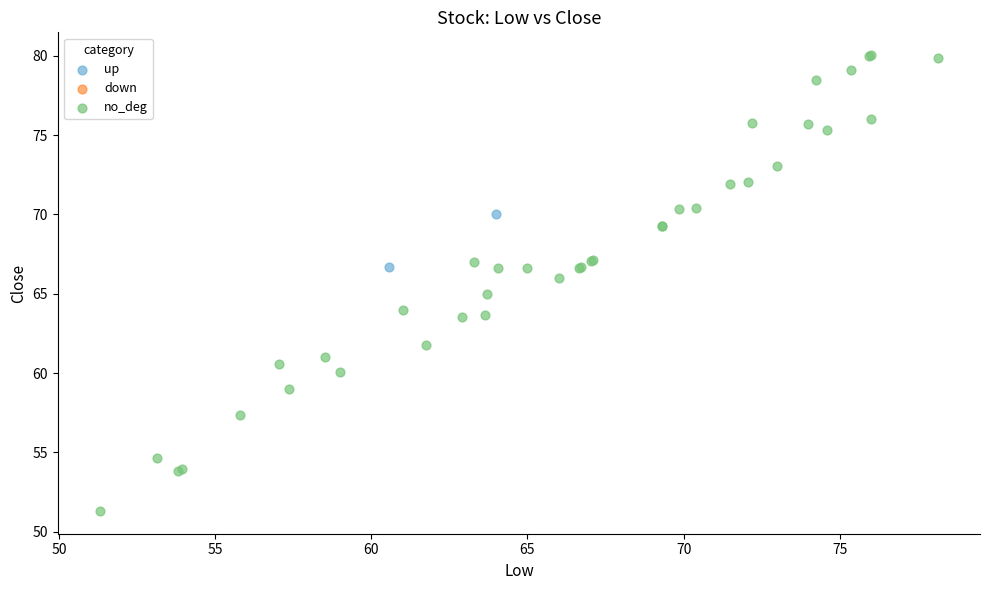

Which series has the largest Y range (max minus min)?

no_deg